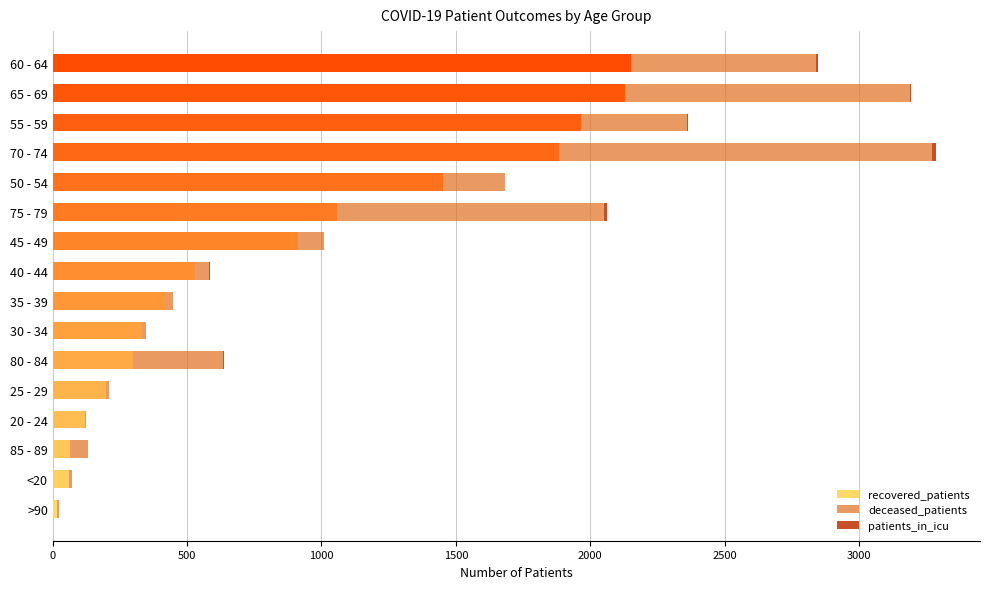

The recovered_patients series shows 65 at 85 - 89. True or false?

True